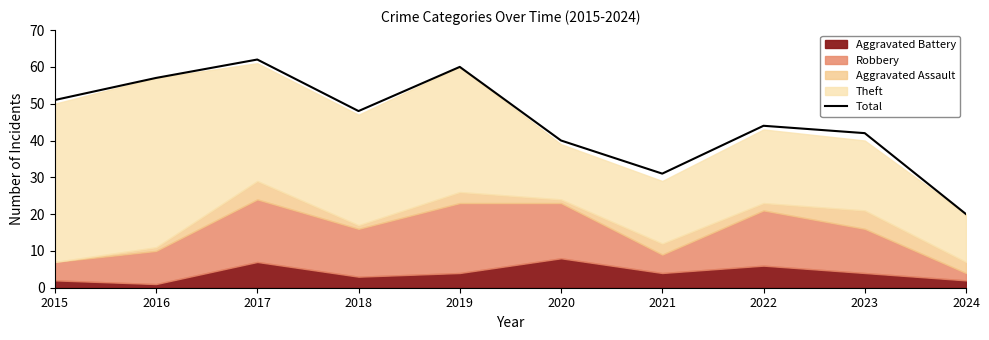

What is the sum of the values at 2019 and 2023?

102